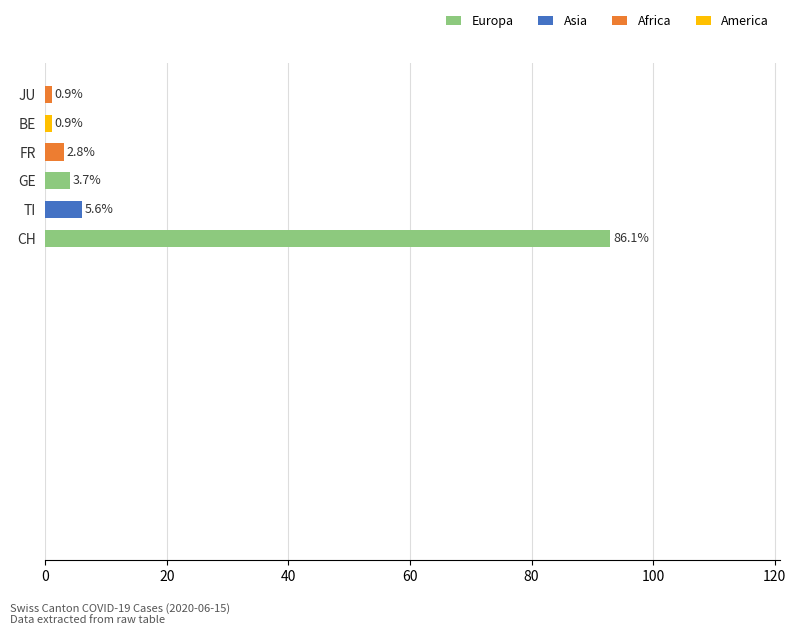

How many bars are there in total?

6